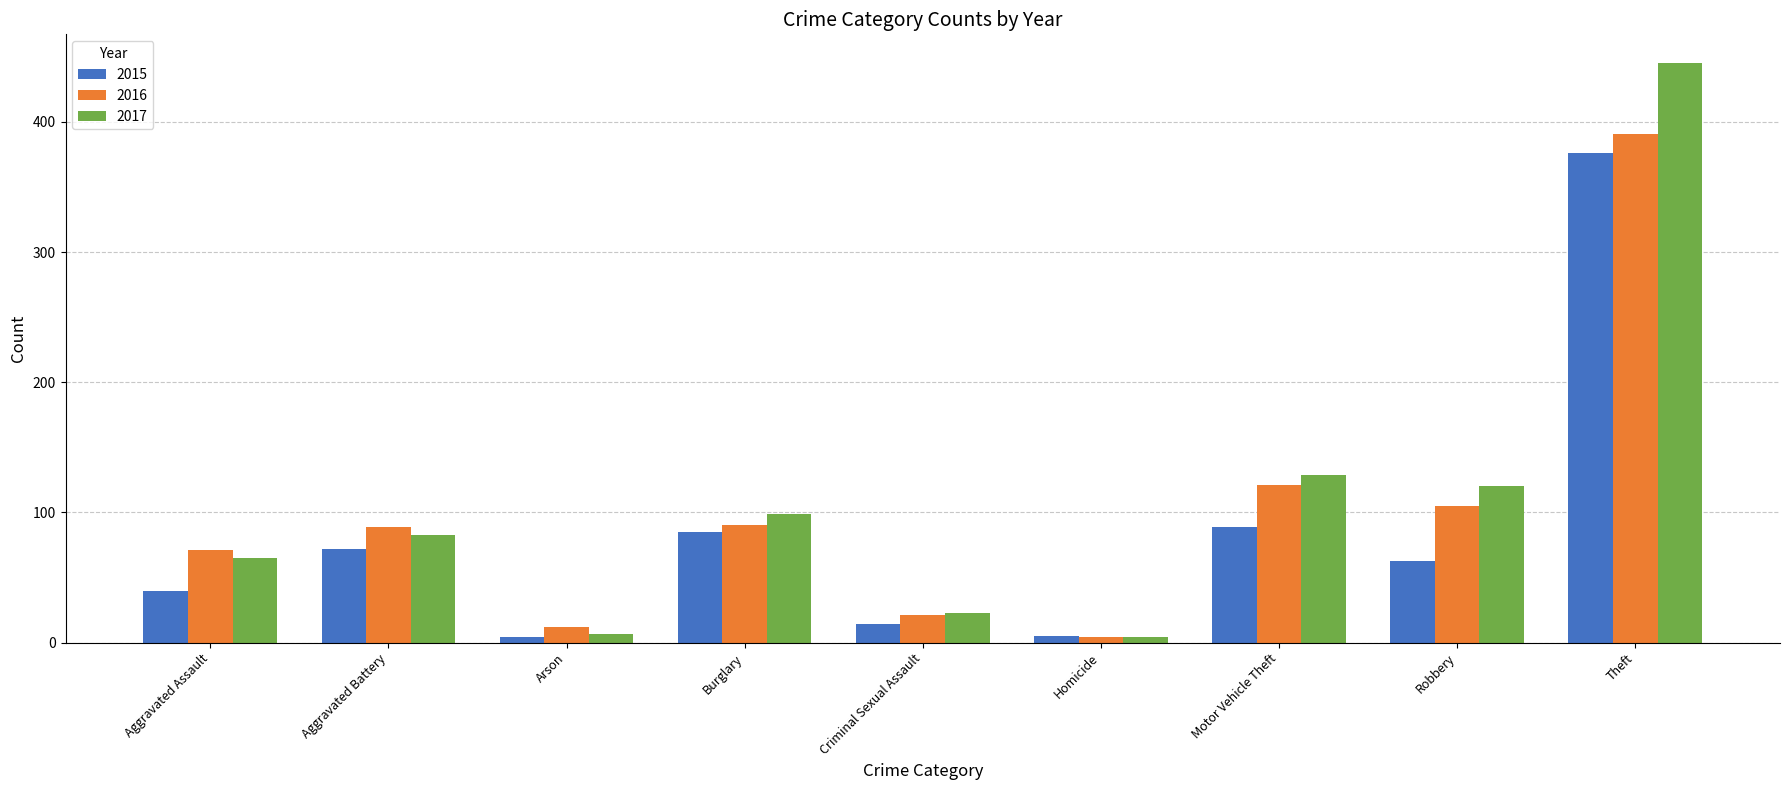

What is the label of the 4th bar from the left?

Burglary